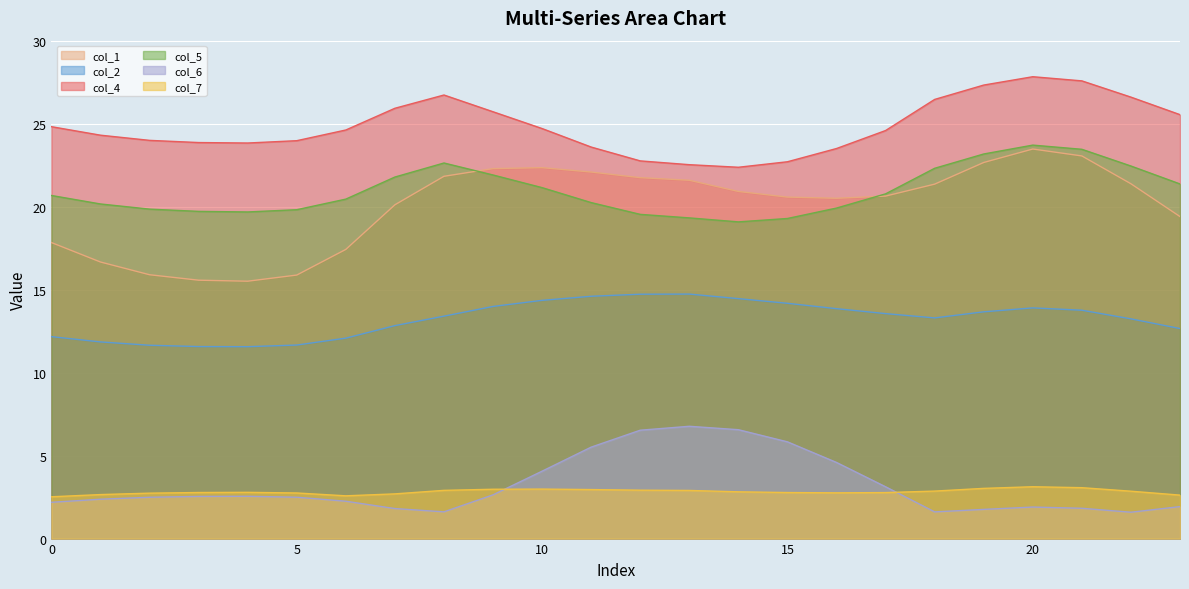

List the series in order of their peak value, lowest first.

col_7, col_6, col_2, col_1, col_5, col_4